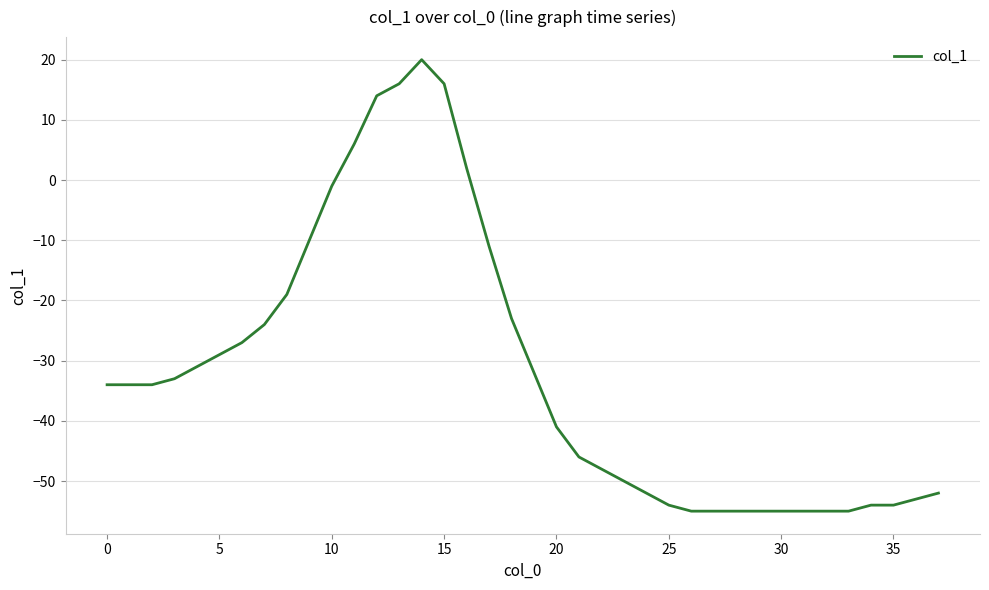

What is the smallest value displayed?

-55